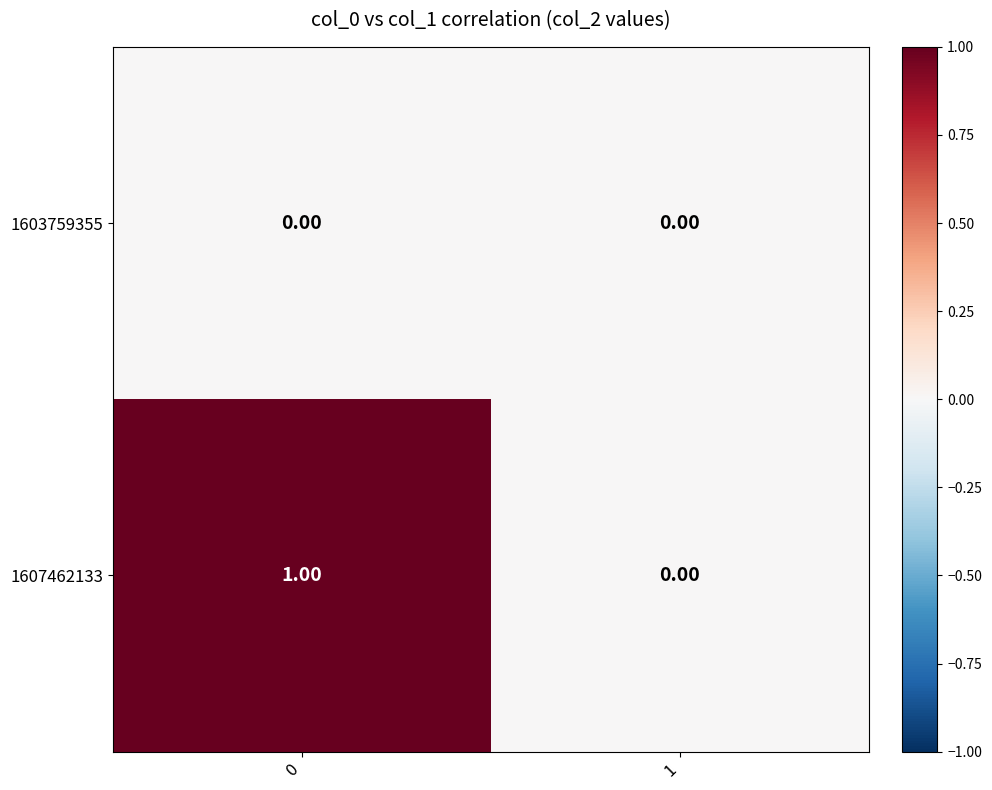

List the labels in order of 1607462133 value, smallest first.

1, 0